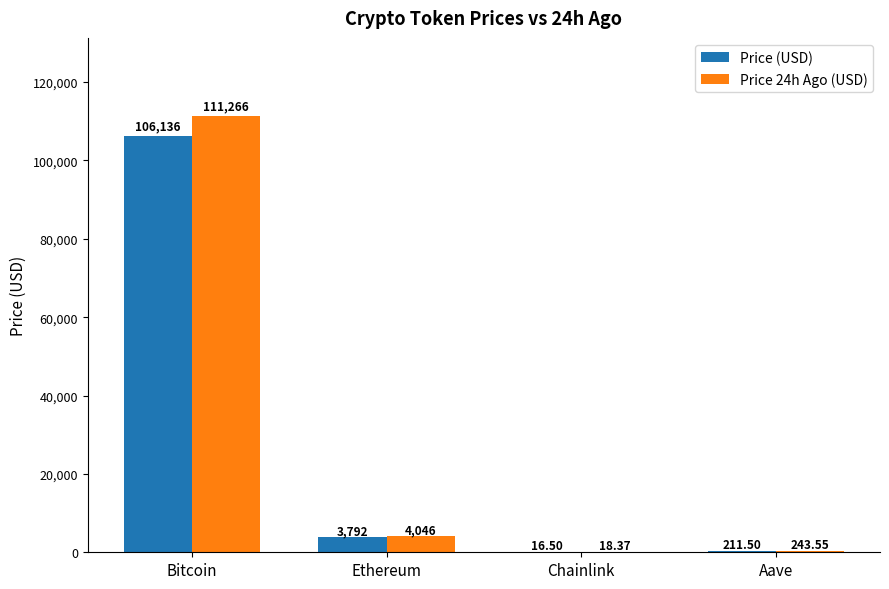

Reading left to right, extract all data points from this chart.

Price (USD): 106136.0	3791.8	16.5	211.5
Price 24h Ago (USD): 111266.0	4046.4	18.4	243.6